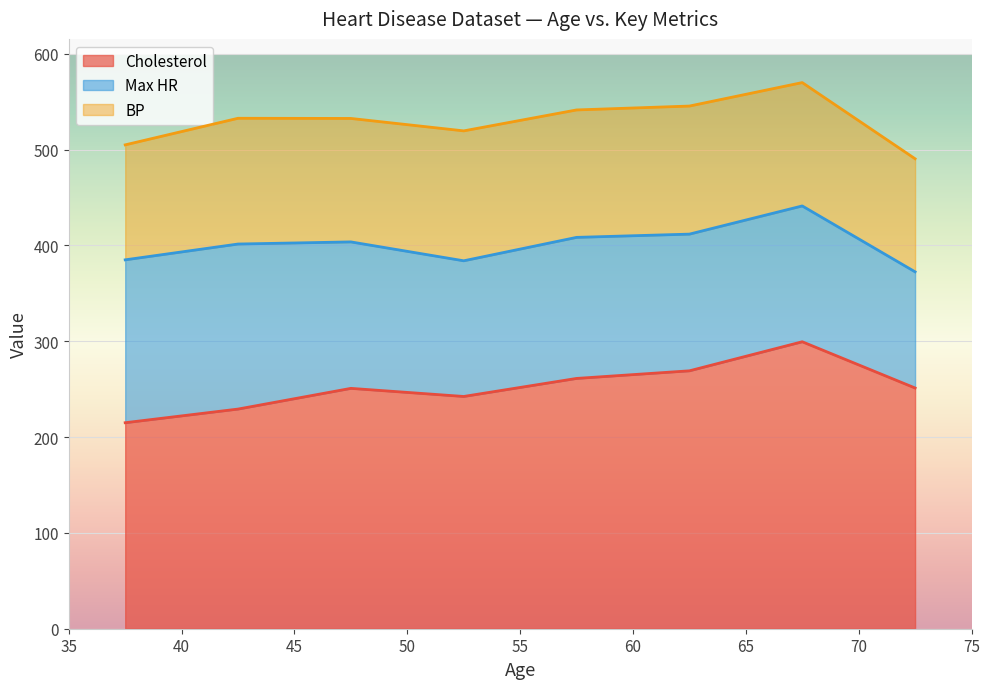

What is the difference between the maximum and minimum values in the Cholesterol series?

84.5